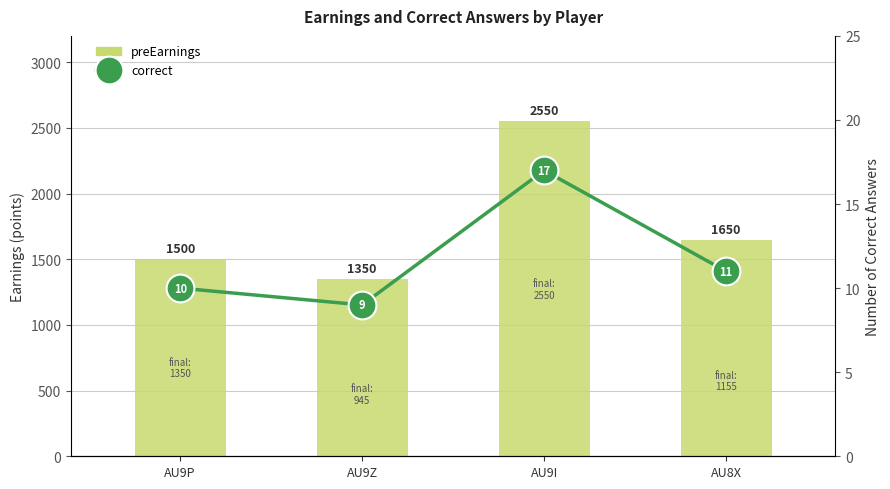

What is the highest value of the correct series?

17